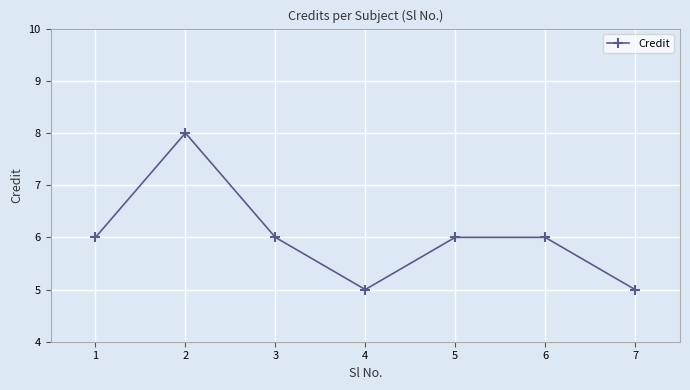

What is the ratio of the value at 1 to the value at 7?

1.2